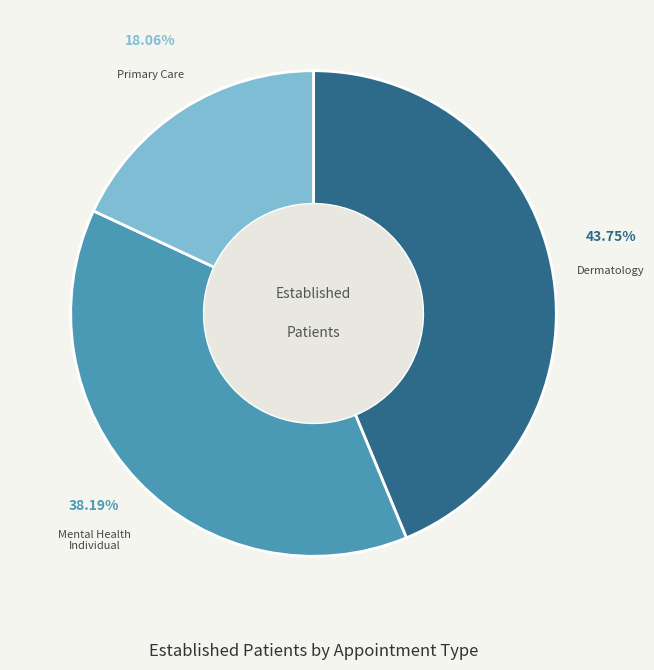

Does any single category account for the majority?

No